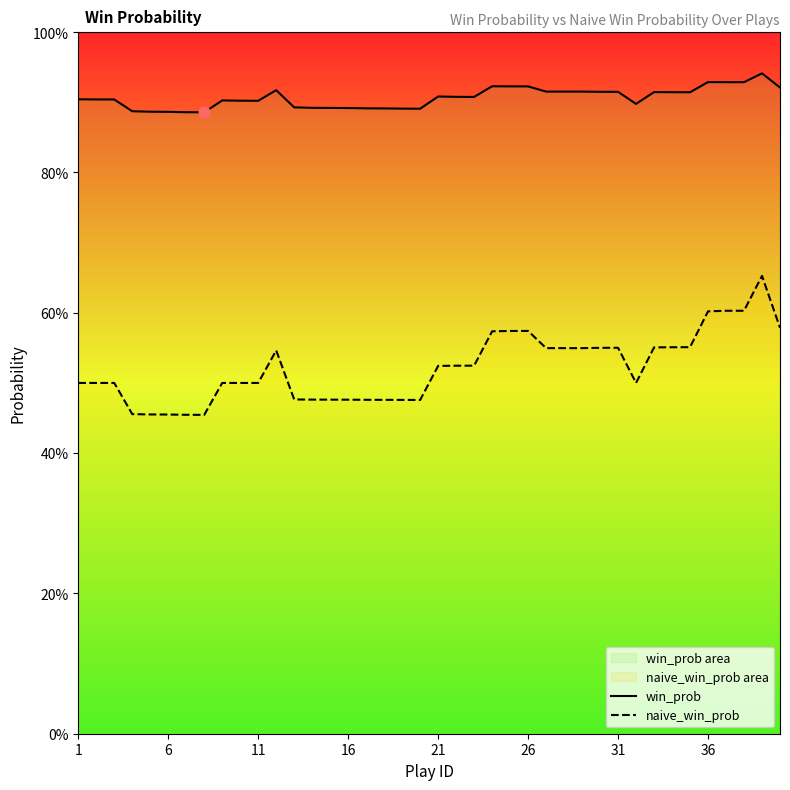

Which series reaches the minimum Y coordinate?

naive_win_prob